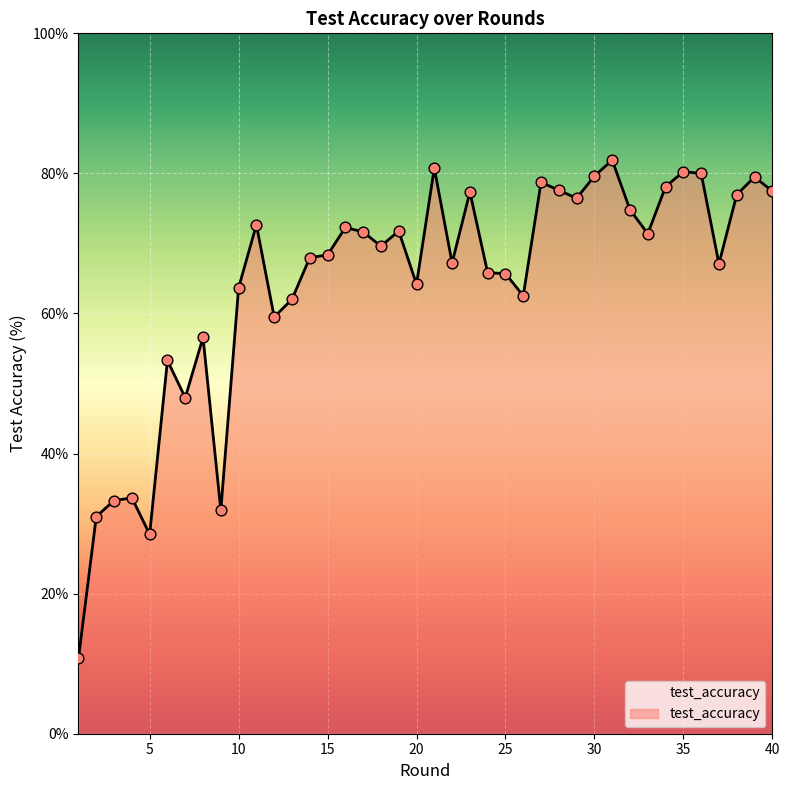

What is the difference between the maximum and minimum values?

71.1